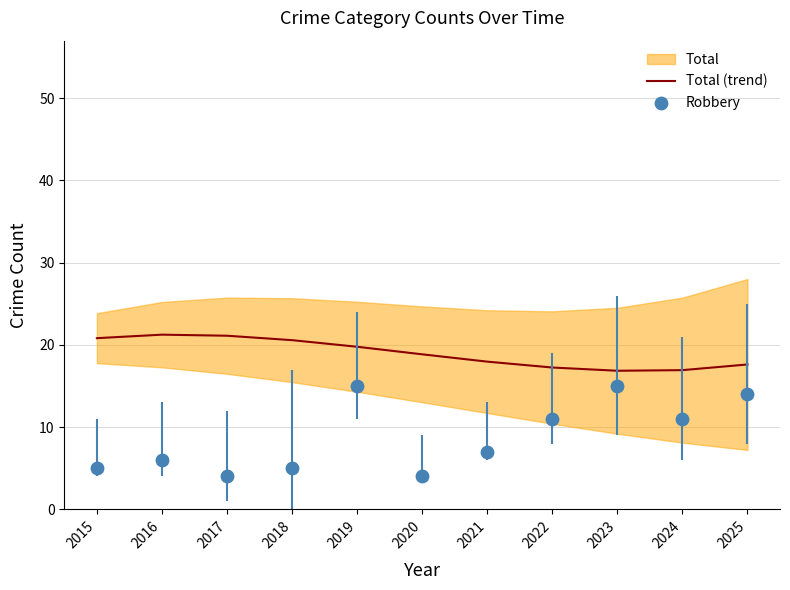

At how many categories does at least one series exceed 4?

11